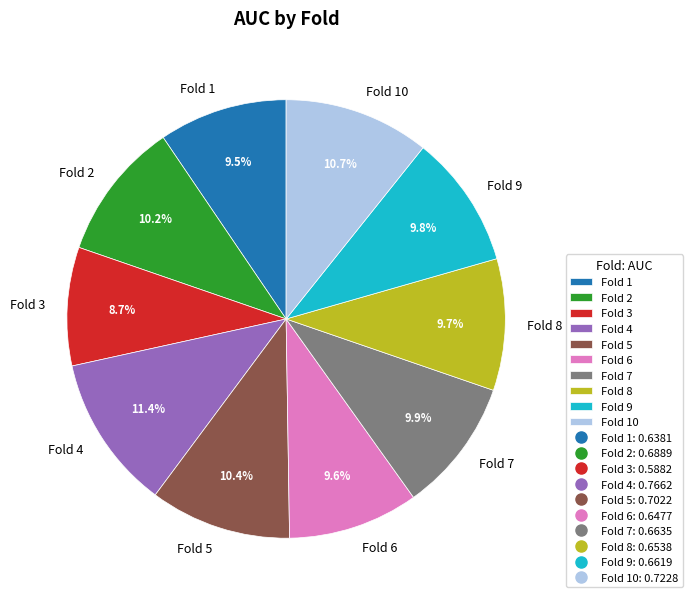

Which slice is the smallest?

Fold 3